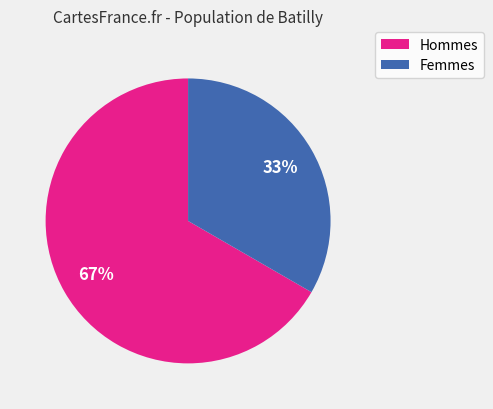

Is there any slice that represents more than half of the pie?

Yes